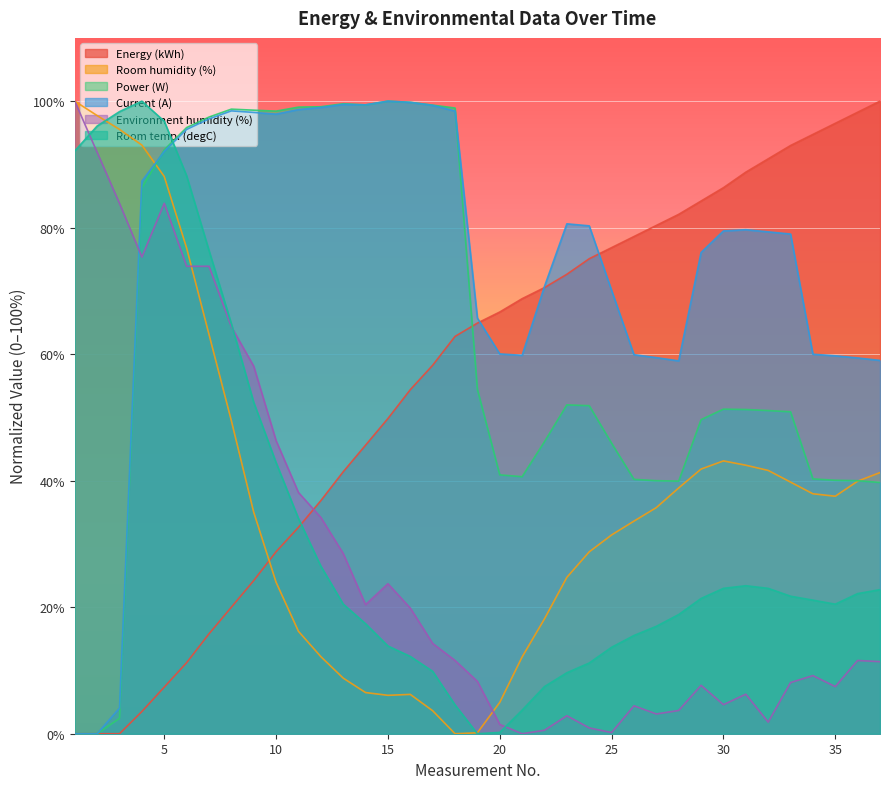

Read the Environment humidity (%) value at 28.

3.7